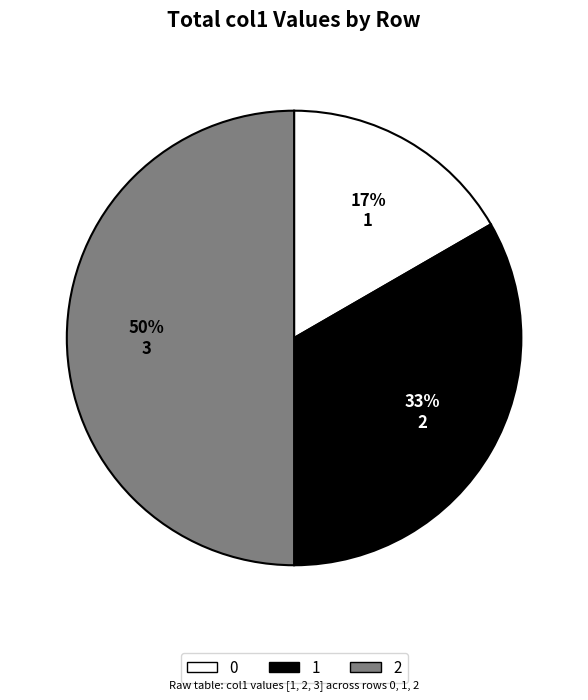

What percentage is the 2 slice, to the nearest percent?

50%